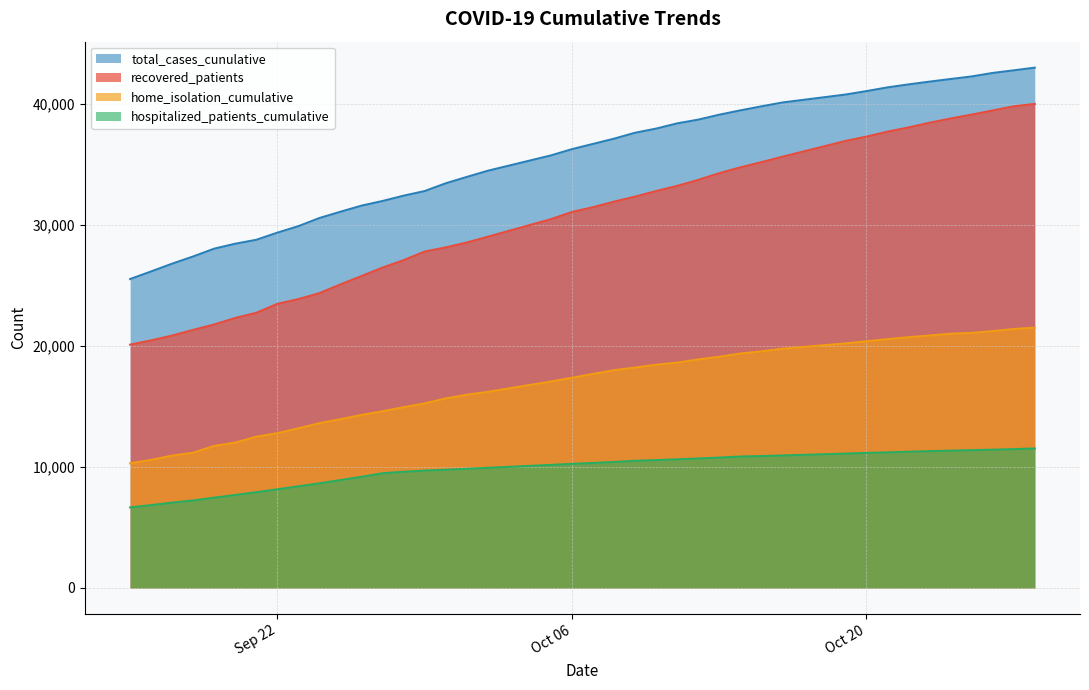

Which series has the widest spread of values?

recovered_patients